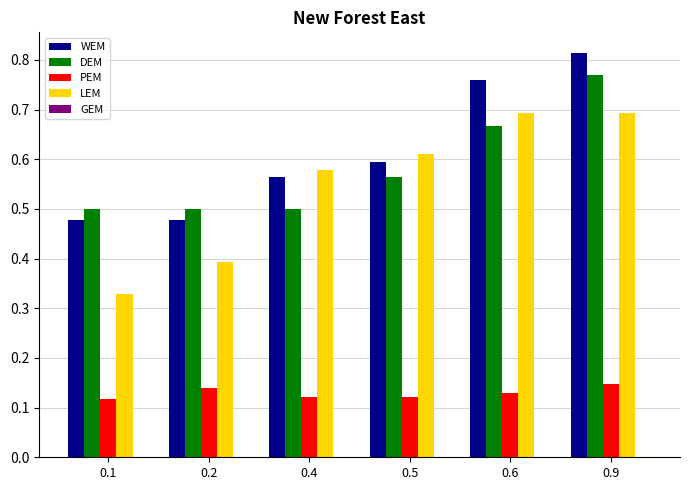

Is the value of PEM at 0.5 greater than the value of LEM at 0.4?

No